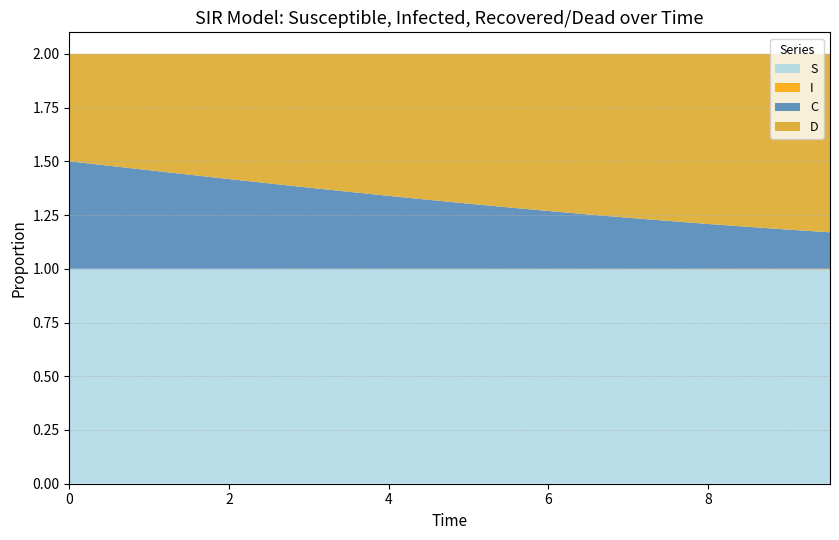

Reading left to right, what are all the values shown in this chart?

S: 0=1.0	1=1.0	2=1.0	3=1.0	4=1.0	5=1.0	6=1.0	7=1.0	8=1.0	9=1.0	10=1.0	11=1.0	12=1.0	13=1.0	14=1.0	15=1.0	16=1.0	17=1.0	18=1.0	19=1.0
I: 0=0.0	1=0.0	2=0.0	3=0.0	4=0.0	5=0.0	6=0.0	7=0.0	8=0.0	9=0.0	10=0.0	11=0.0	12=0.0	13=0.0	14=0.0	15=0.0	16=0.0	17=0.0	18=0.0	19=0.0
C: 0=0.5	1=0.5	2=0.5	3=0.4	4=0.4	5=0.4	6=0.4	7=0.4	8=0.3	9=0.3	10=0.3	11=0.3	12=0.3	13=0.3	14=0.2	15=0.2	16=0.2	17=0.2	18=0.2	19=0.2
D: 0=0.5	1=0.5	2=0.5	3=0.6	4=0.6	5=0.6	6=0.6	7=0.6	8=0.7	9=0.7	10=0.7	11=0.7	12=0.7	13=0.7	14=0.8	15=0.8	16=0.8	17=0.8	18=0.8	19=0.8